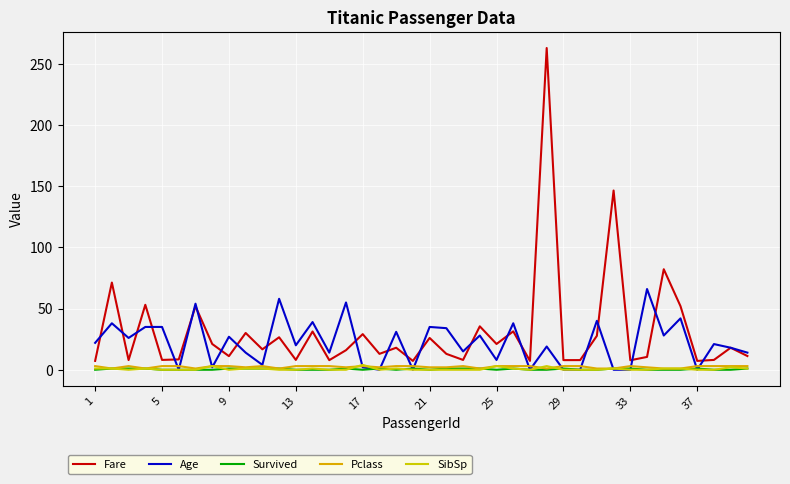

At which category does SibSp reach its first local peak?

13